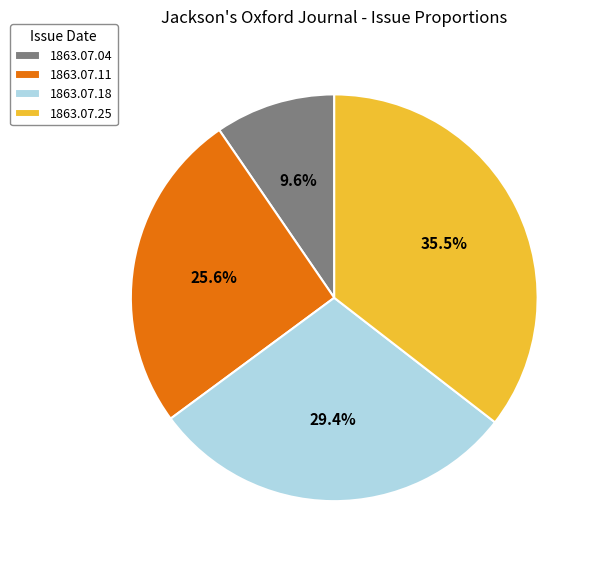

Between 1863.07.11 and 1863.07.18, which is larger?

1863.07.18